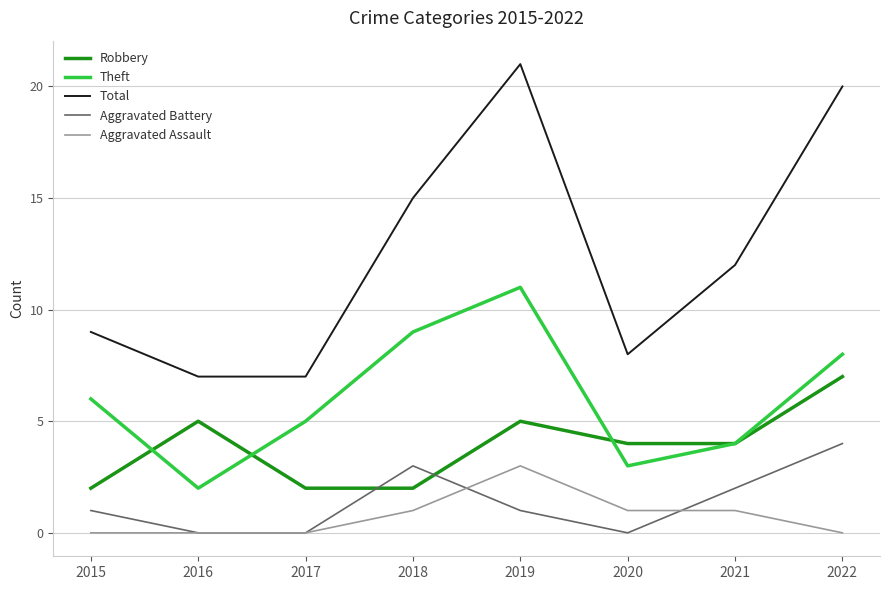

Reading left to right, what are all the values shown in this chart?

Robbery: 2015=2	2016=5	2017=2	2018=2	2019=5	2020=4	2021=4	2022=7
Theft: 2015=6	2016=2	2017=5	2018=9	2019=11	2020=3	2021=4	2022=8
Total: 2015=9	2016=7	2017=7	2018=15	2019=21	2020=8	2021=12	2022=20
Aggravated Battery: 2015=1	2016=0	2017=0	2018=3	2019=1	2020=0	2021=2	2022=4
Aggravated Assault: 2015=0	2016=0	2017=0	2018=1	2019=3	2020=1	2021=1	2022=0